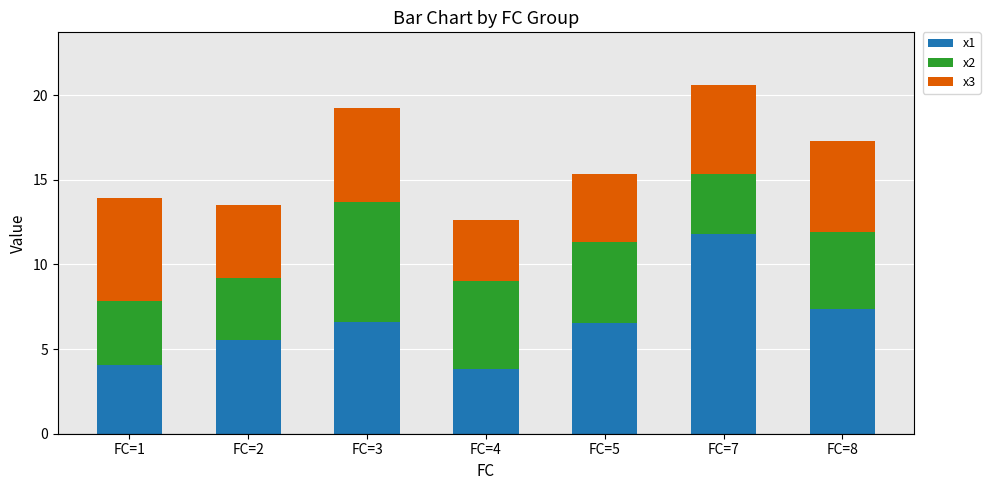

What is the total value across all series at FC=5?

15.3